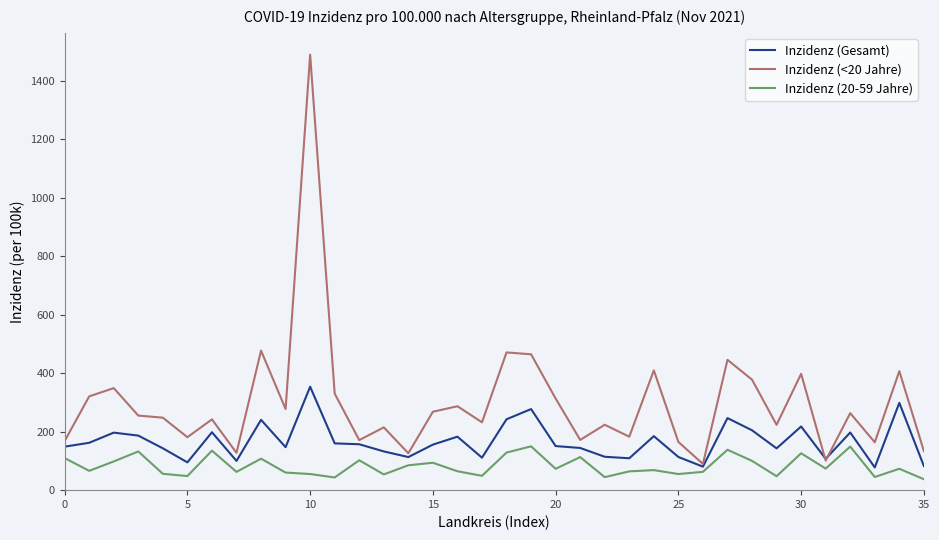

Which series has the largest total across all categories?

Inzidenz (<20 Jahre)